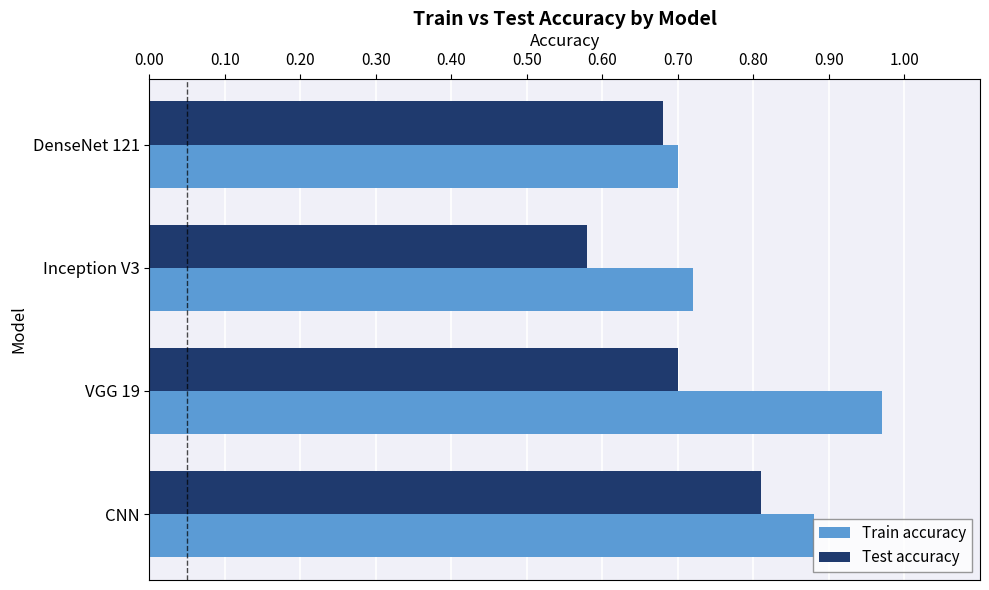

What is the sum of the Train accuracy values at VGG 19 and DenseNet 121?

1.7